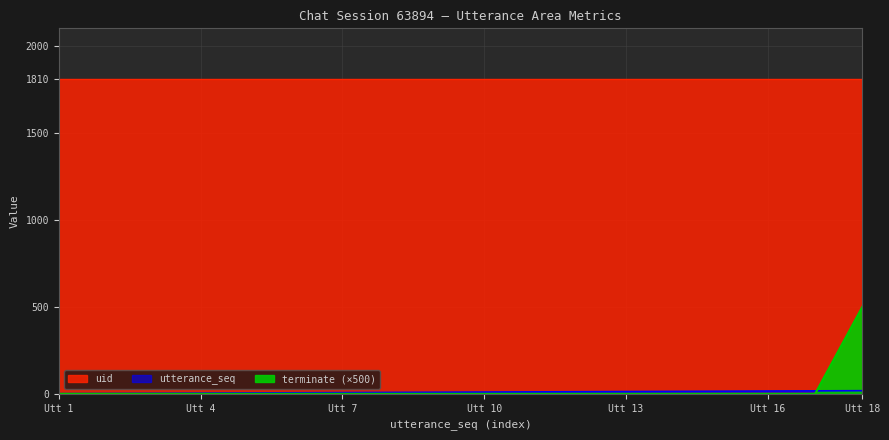

What is the difference between the utterance_seq values at Utt 1 and Utt 4?

3